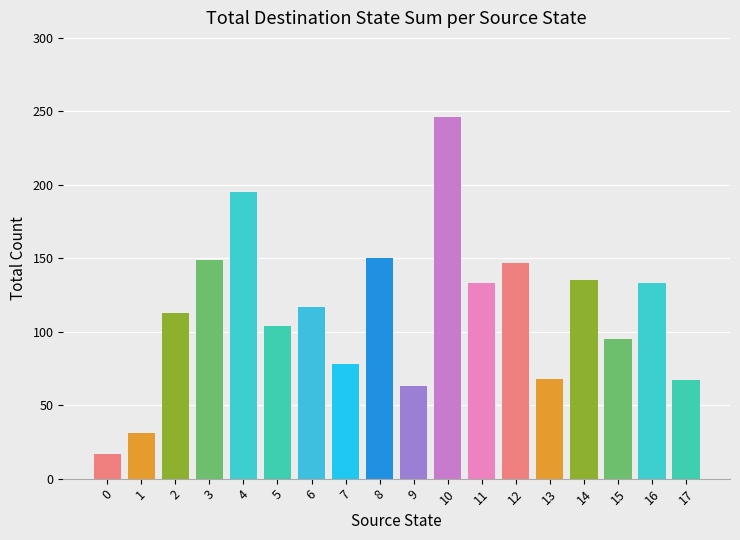

What is the average value?

113